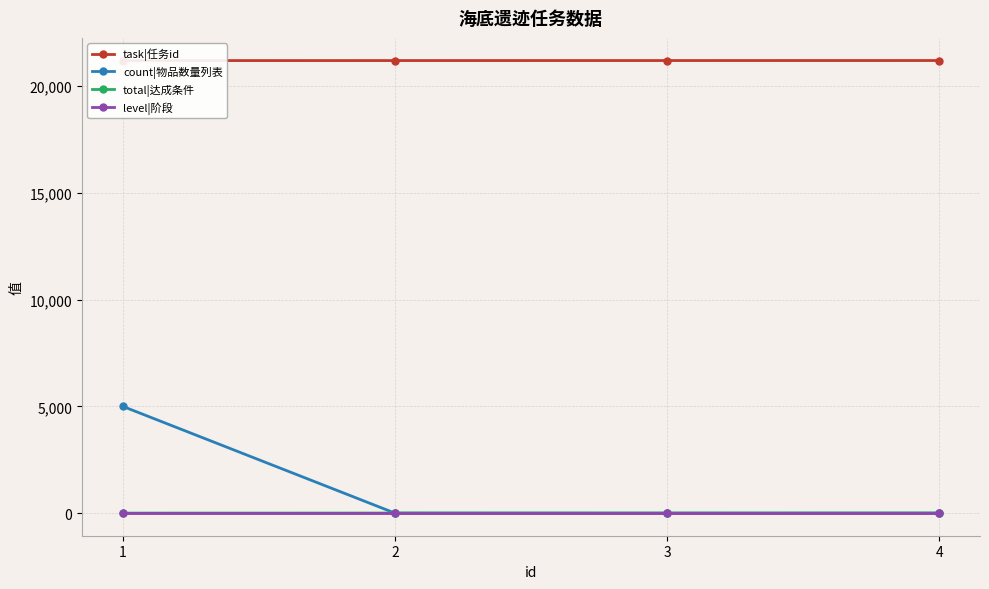

Is it true that count|物品数量列表 equals 0.5 at 1?

False